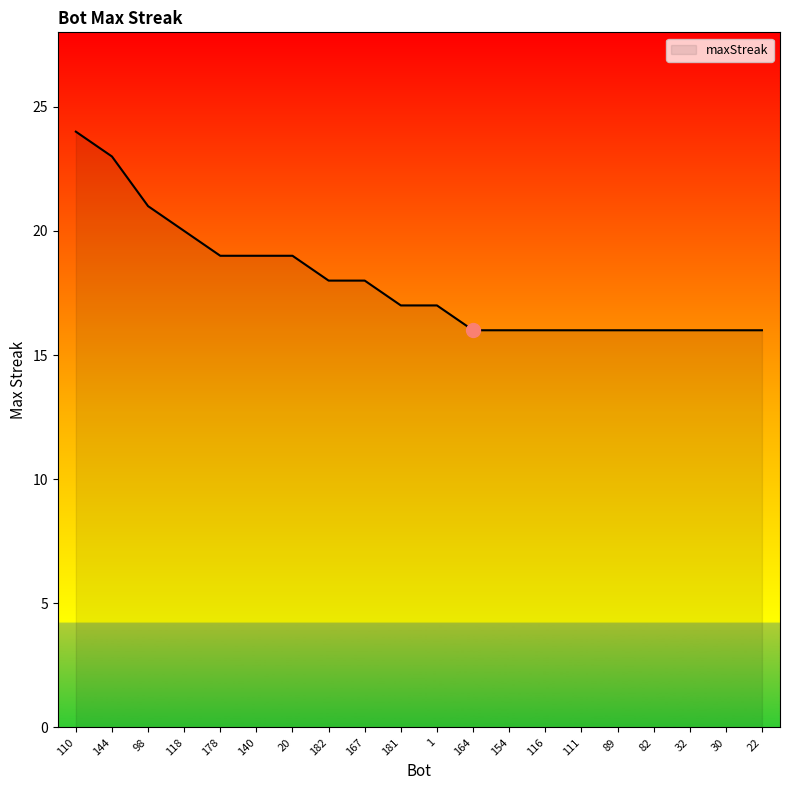

Count the values in the range 16 to 19.

16